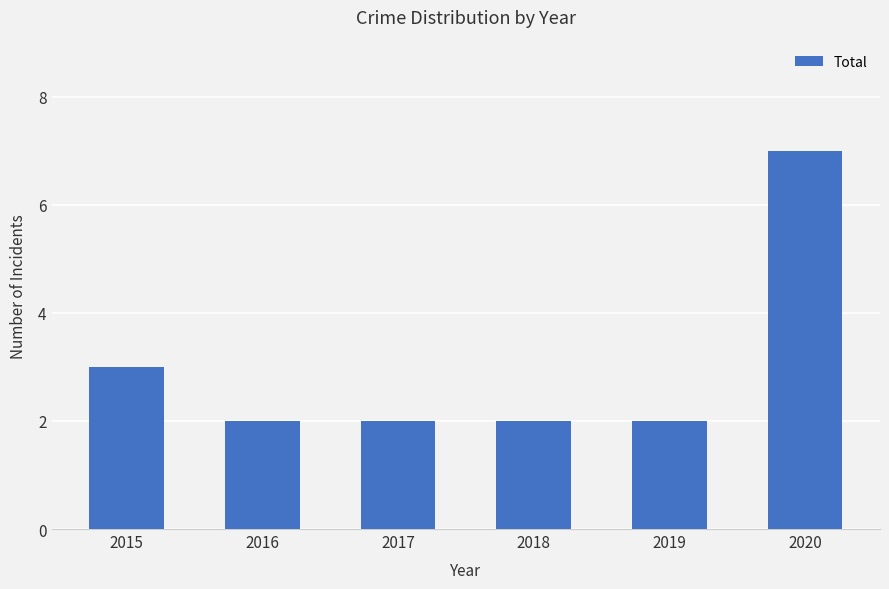

What is the value of the 1st bar from the left?

3